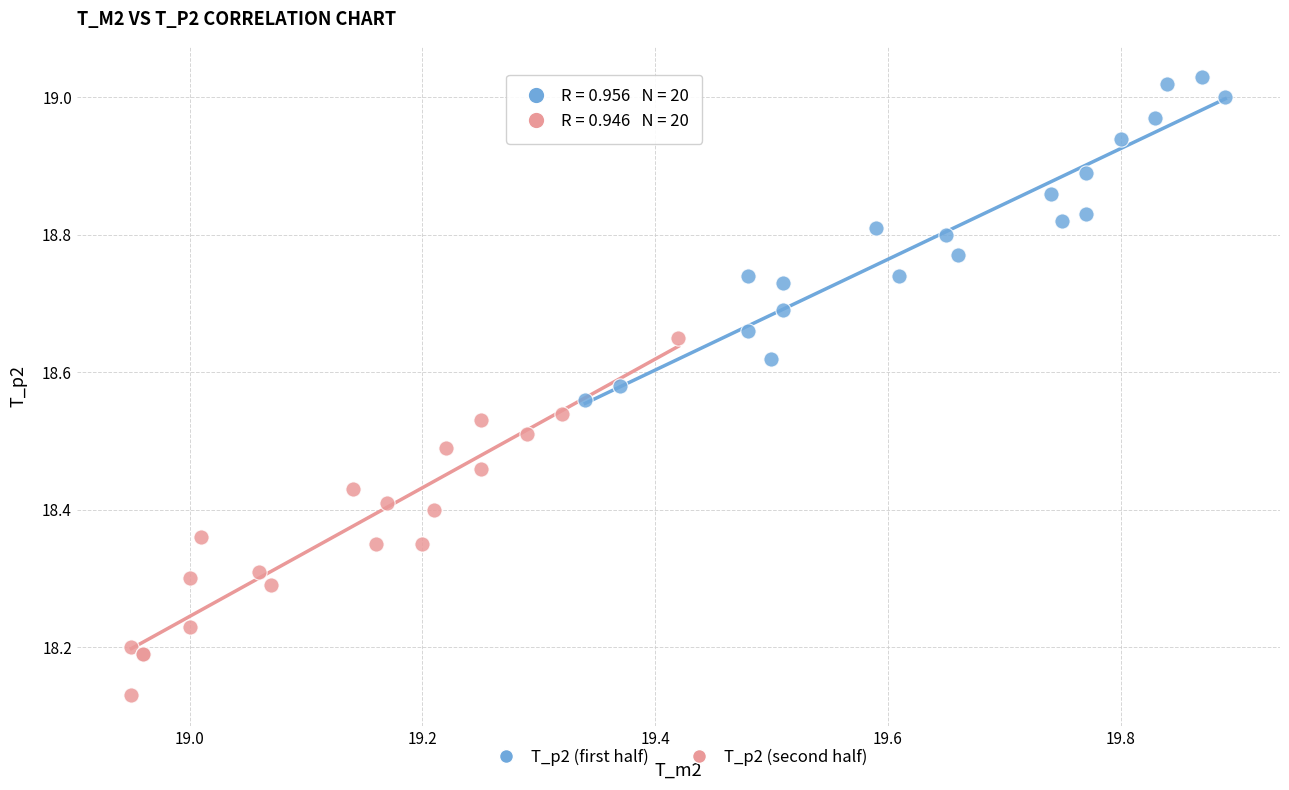

What are all the series names shown in the legend?

T_p2 (first half), T_p2 (second half)